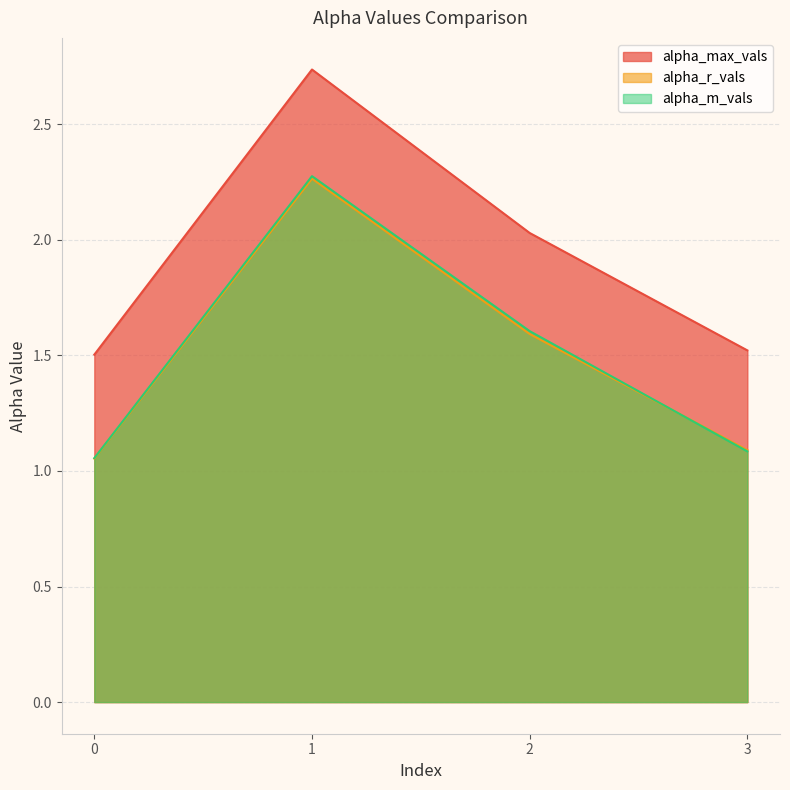

How many interior local peaks does the alpha_r_vals series have?

1